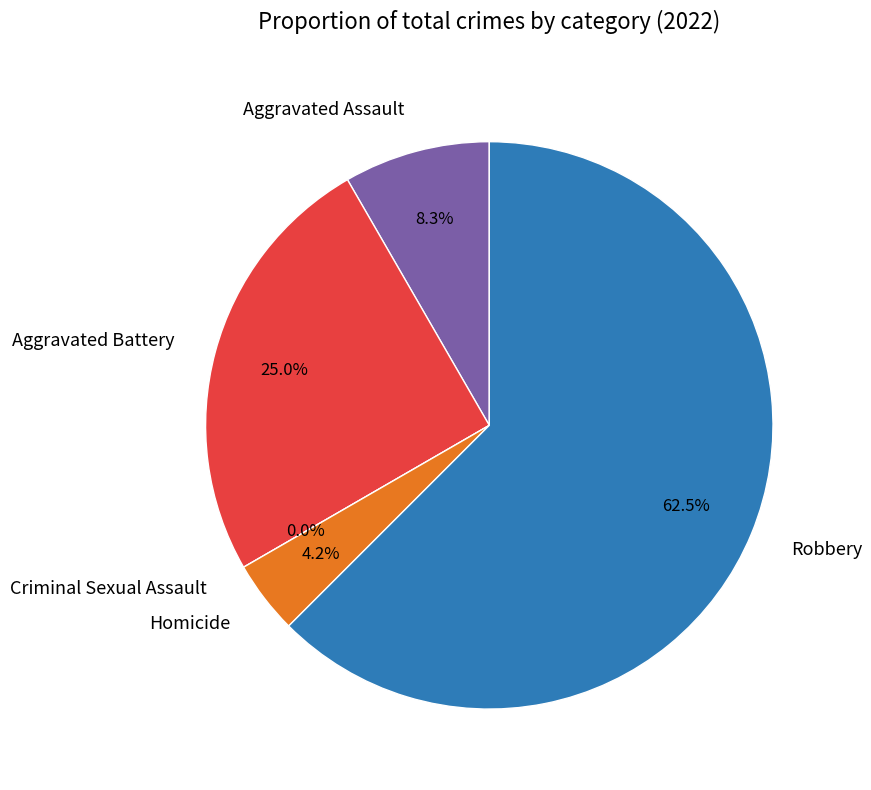

To the nearest percent, what is the combined percentage of Criminal Sexual Assault and Aggravated Assault?

8%